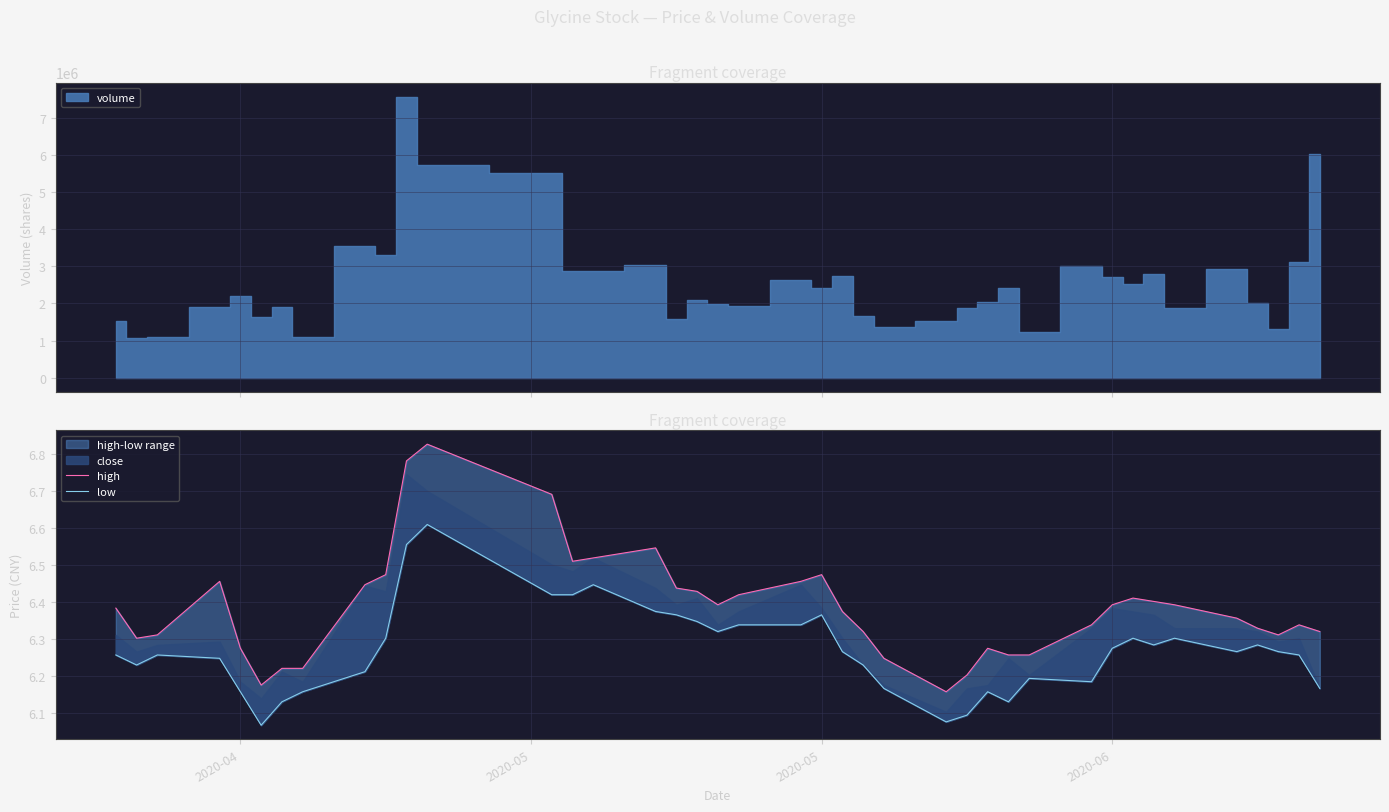

What is the value of the low point at the 7th from the left?

6.1